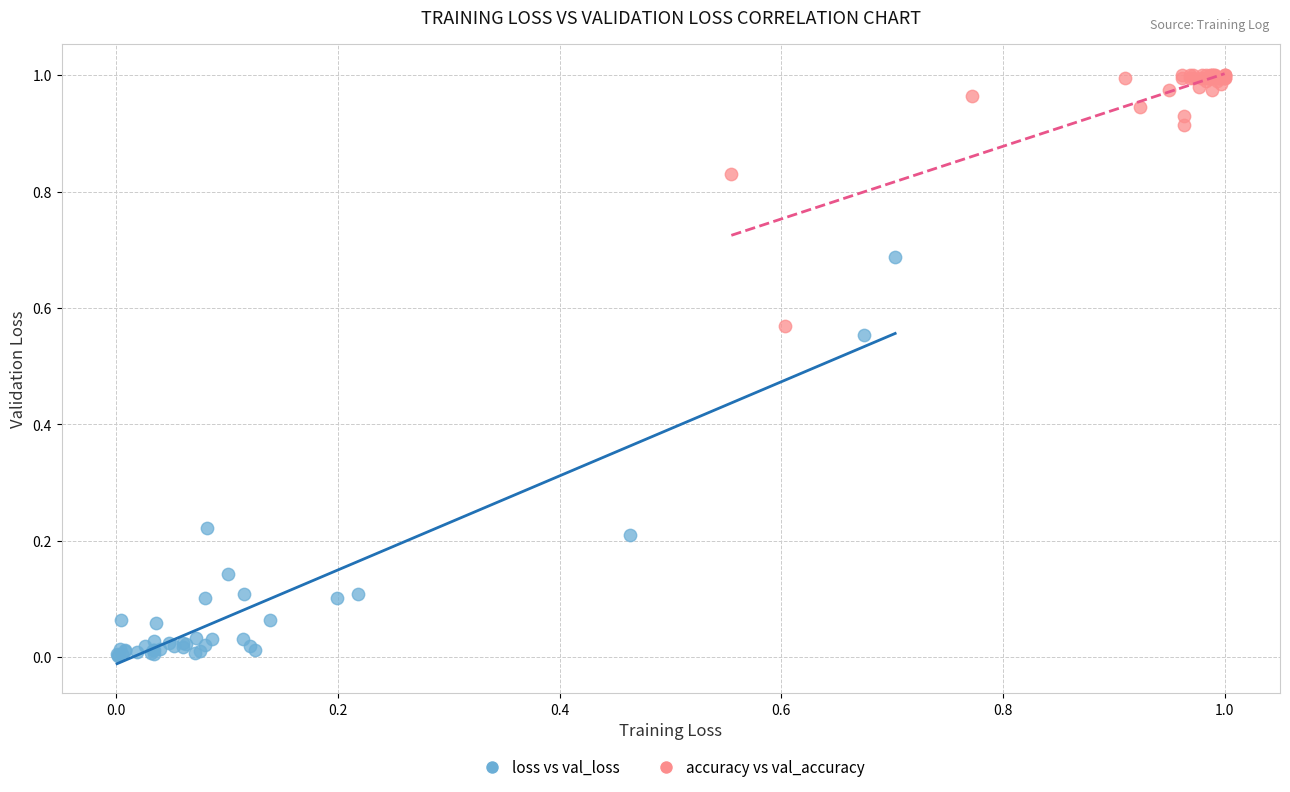

Which series has the widest spread of Y values?

loss vs val_loss